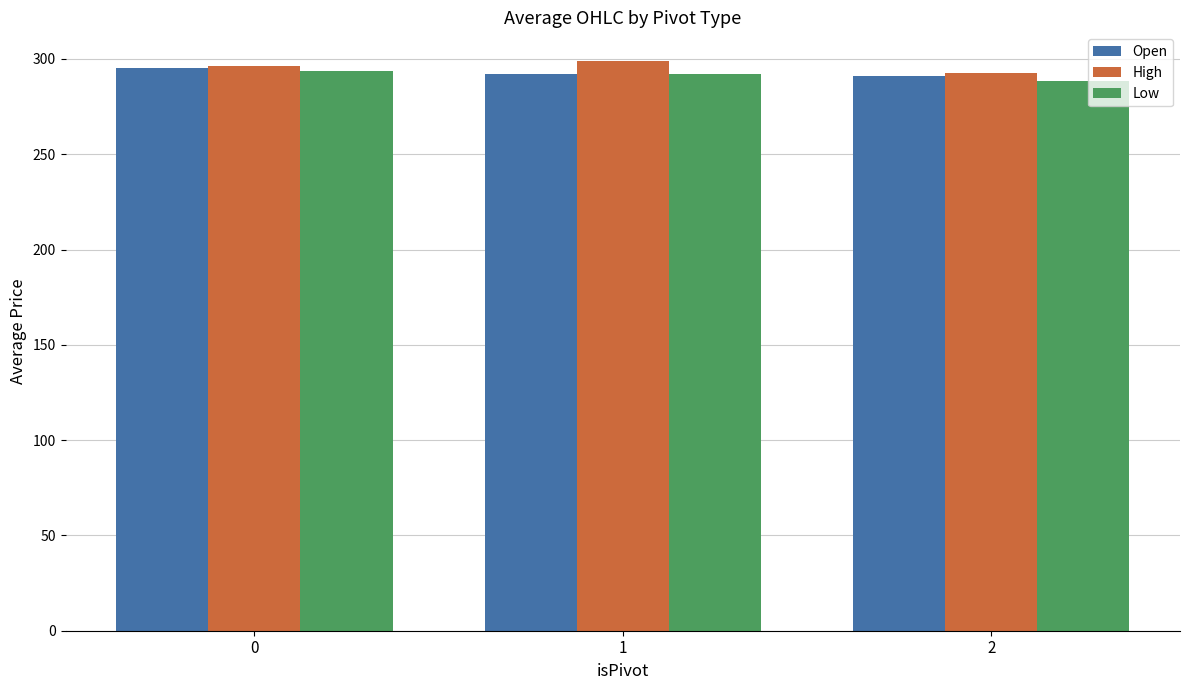

The Open series shows 514.9 at 1. True or false?

False